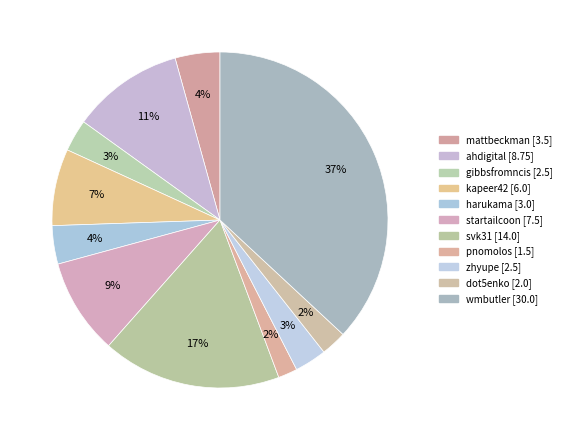

Between harukama and dot5enko, which is larger?

harukama